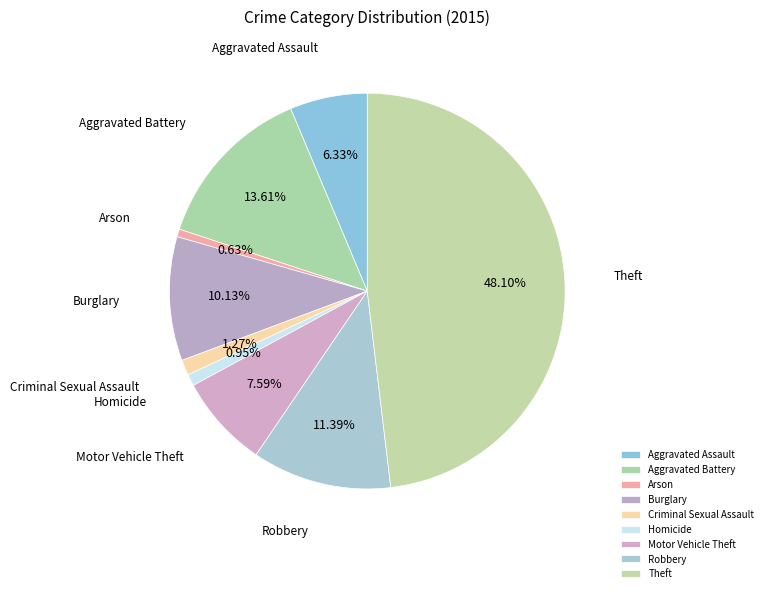

The Burglary slice represents 5% of the pie. True or false?

False